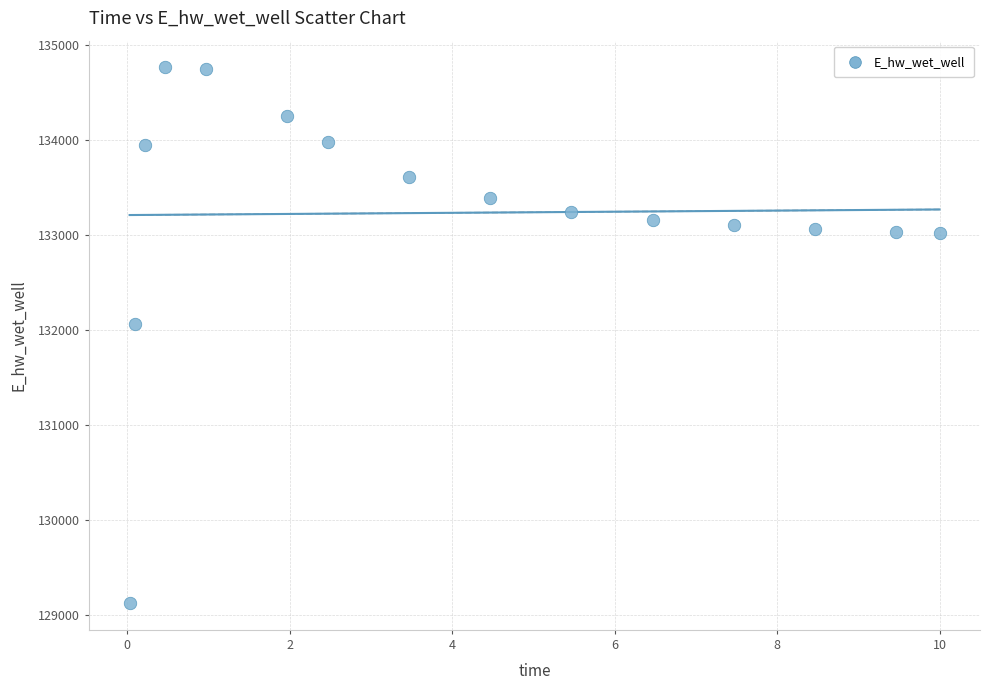

What is the range of X values (max minus min)?

10.0